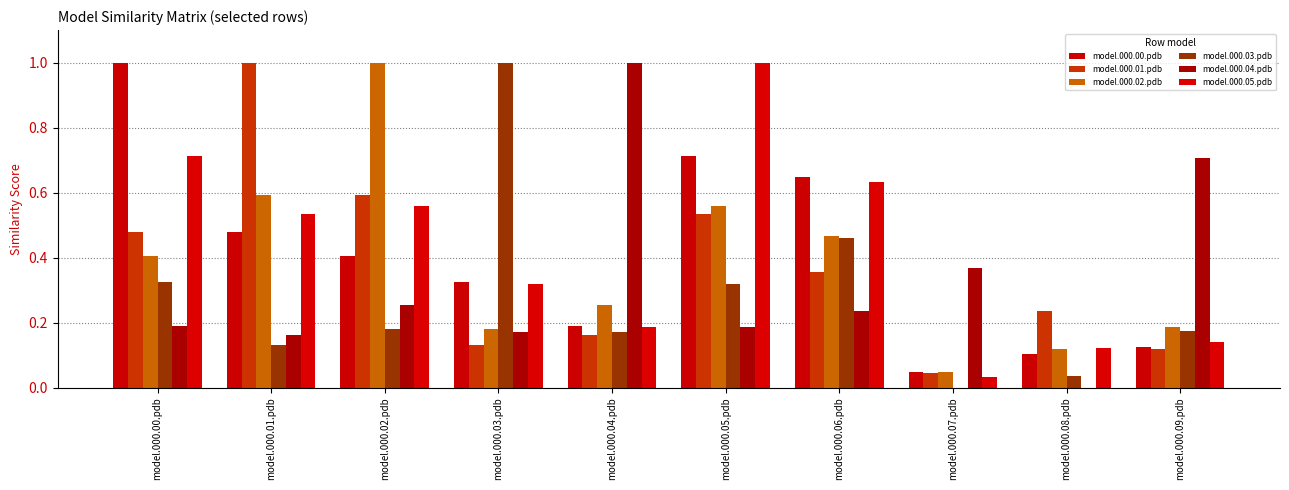

What is the difference between the maximum and minimum values in the model.000.04.pdb series?

1.0